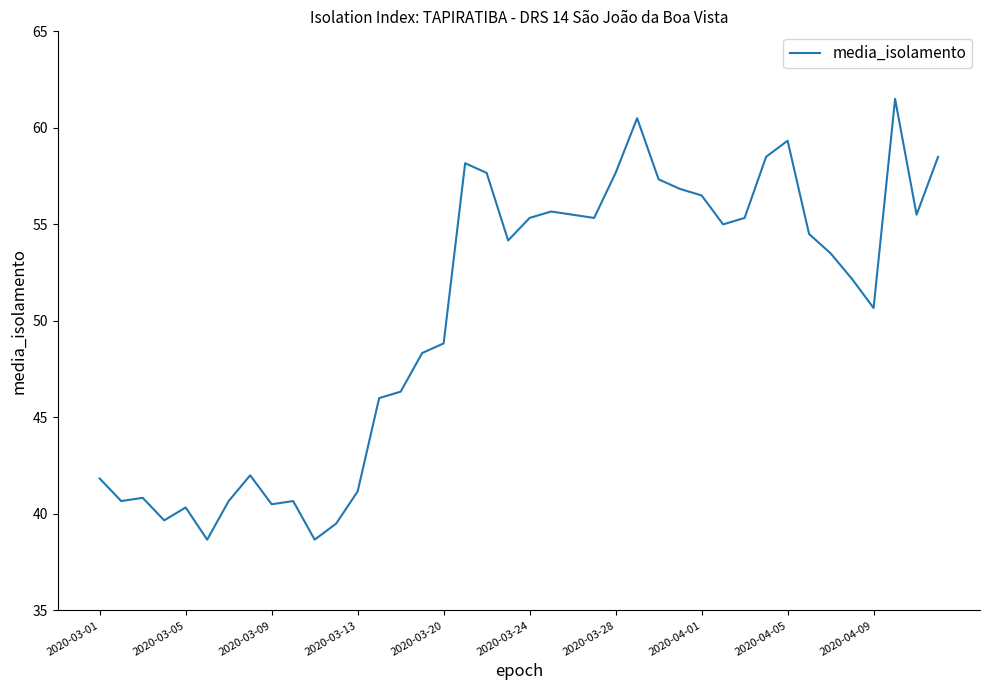

What is the smallest value displayed?

38.7